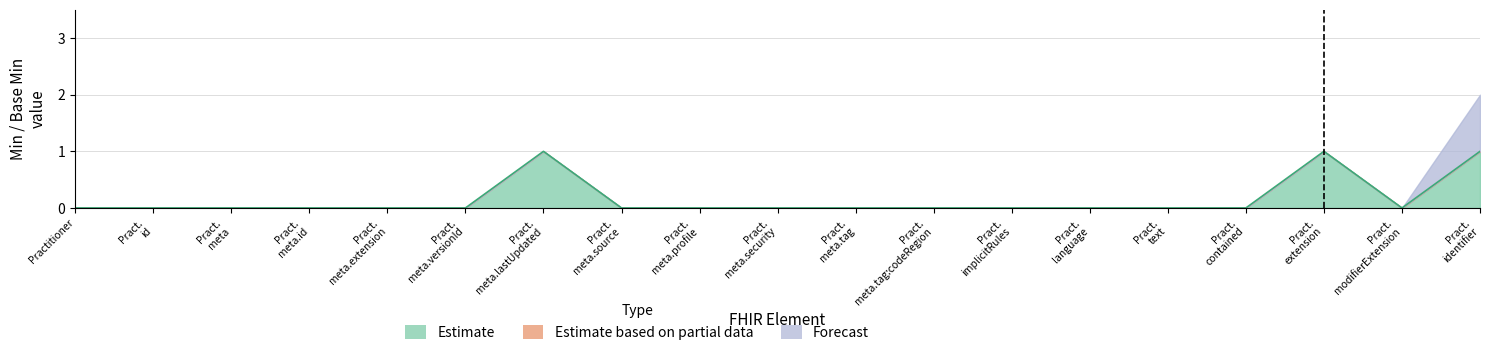

What is the label of the 17th point from the left?

Practitioner.extension